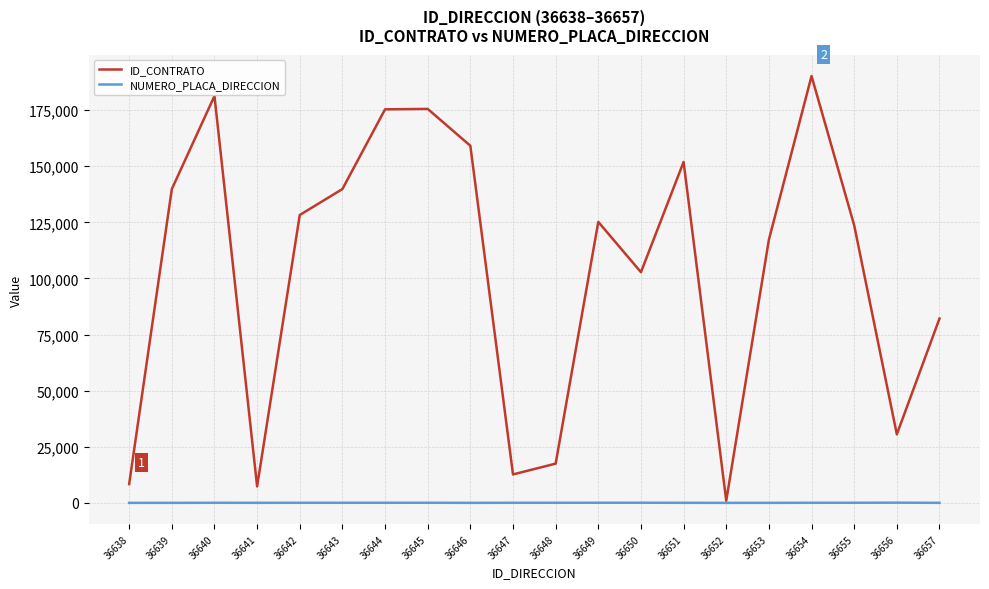

How many lines are shown in the chart?

2